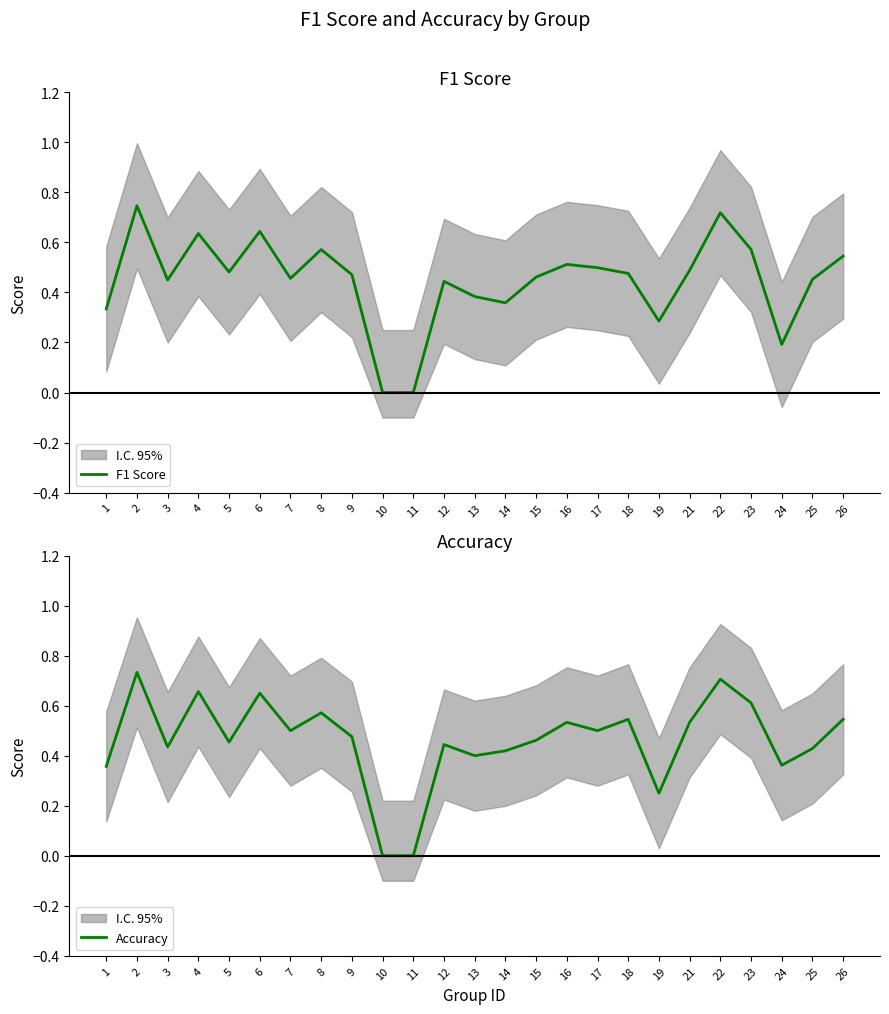

In F1 Score, how many points are higher than both neighbors (excluding endpoints)?

7